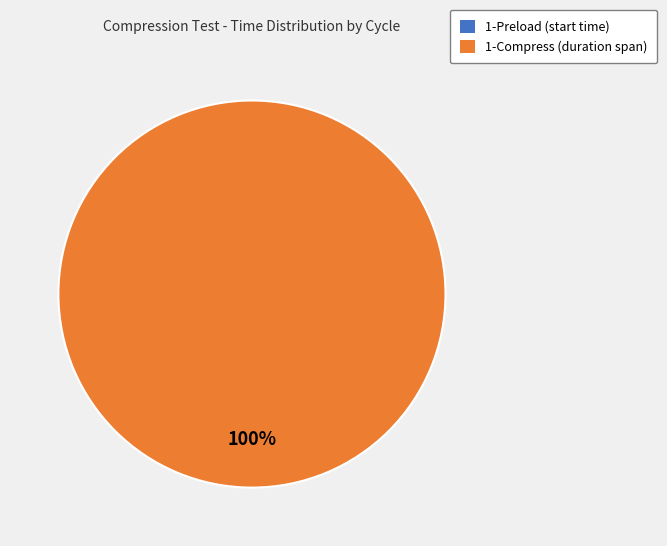

To the nearest percent, what percentage of the pie is 1-Compress?

100%